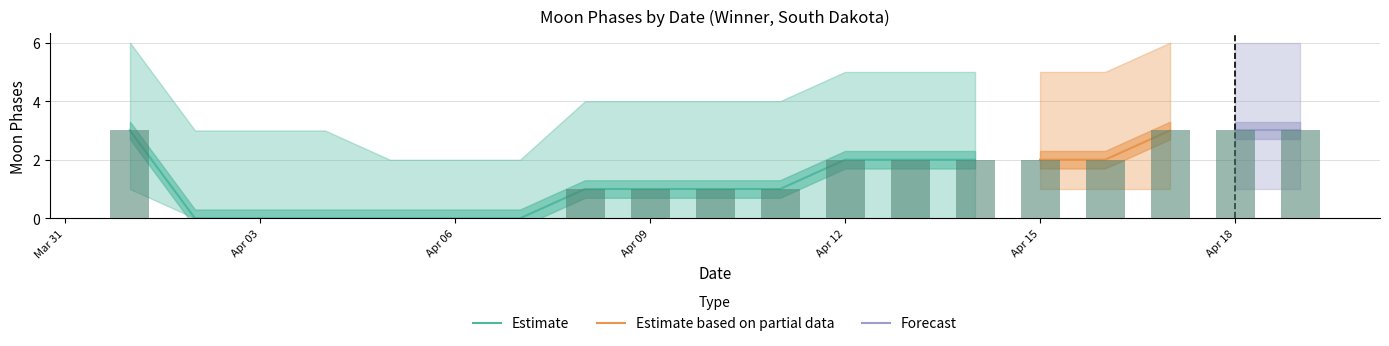

Rank the series at 2022-04-18 from highest to lowest value.

Moon Phases Upper, Moon Phases, Moon Phases Lower